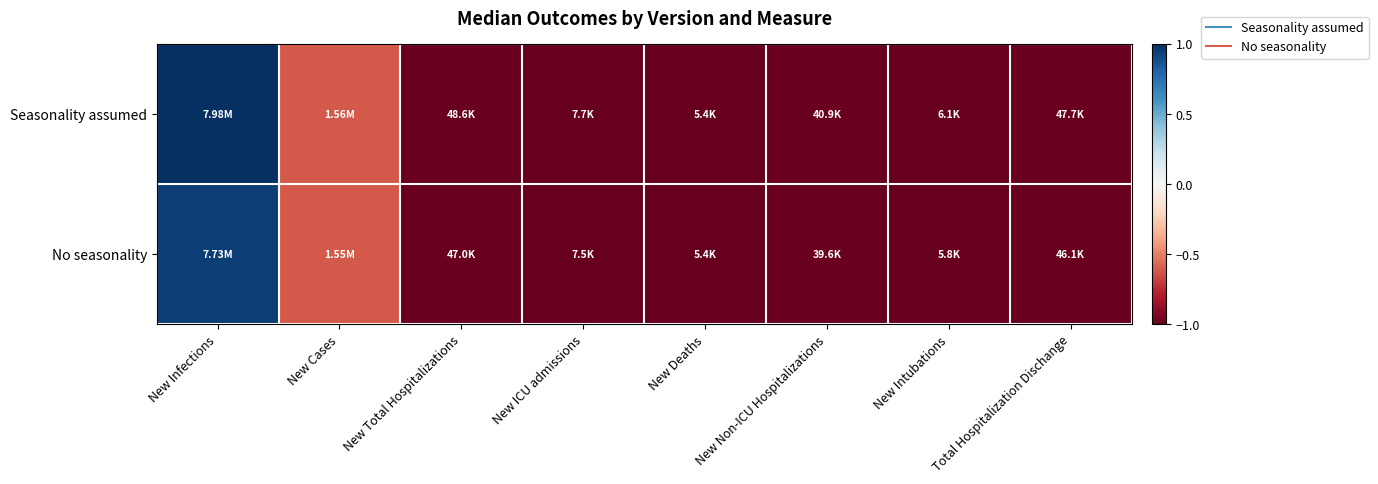

Reading right to left, extract all data points from this chart.

Seasonality assumed: Total Hospitalization Dischange=-1.0	New Intubations=-1.0	New Non-ICU Hospitalizations=-1.0	New Deaths=-1.0	New ICU admissions=-1.0	New Total Hospitalizations=-1.0	New Cases=-0.6	New Infections=1.0
No seasonality: Total Hospitalization Dischange=-1.0	New Intubations=-1.0	New Non-ICU Hospitalizations=-1.0	New Deaths=-1.0	New ICU admissions=-1.0	New Total Hospitalizations=-1.0	New Cases=-0.6	New Infections=0.9